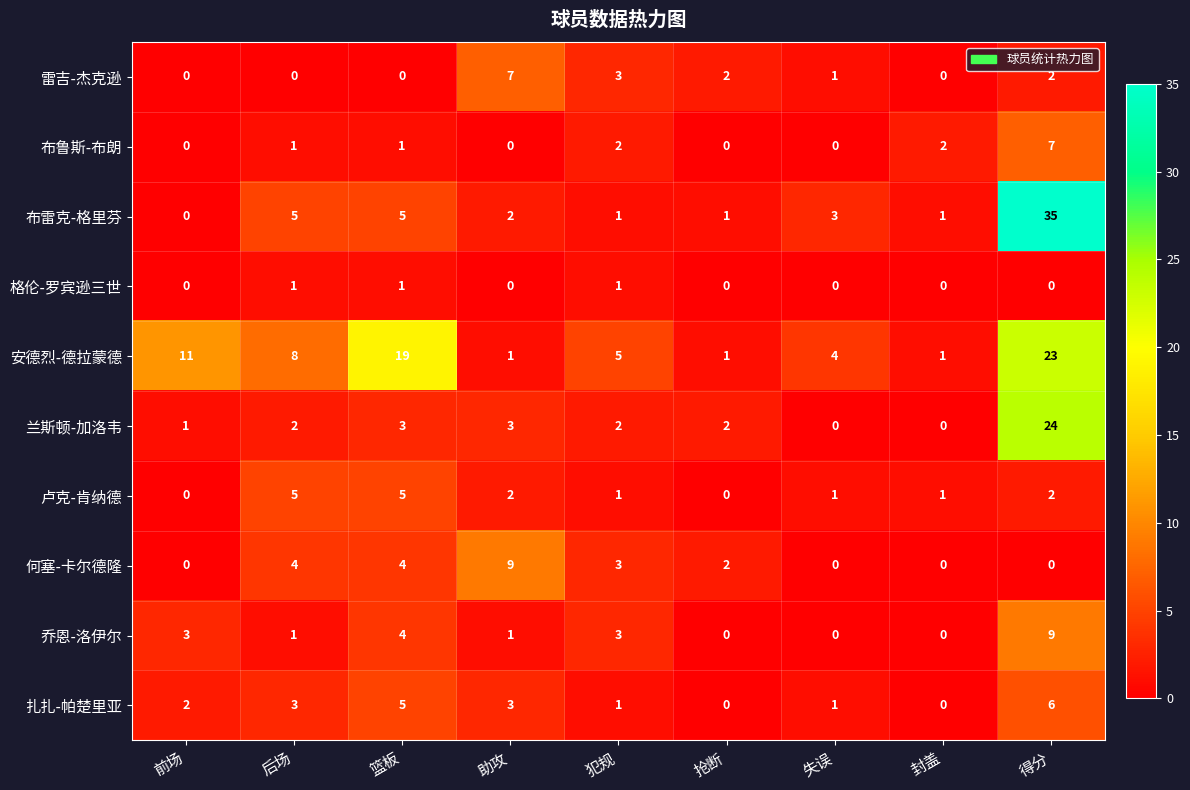

How many values in the 格伦-罗宾逊三世 series exceed 0?

3